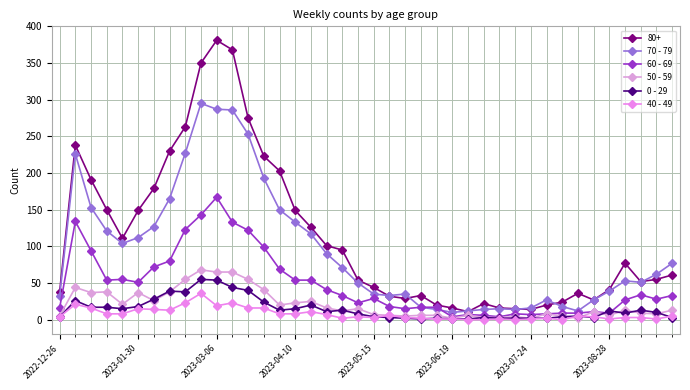

How many series are shown in this chart?

6